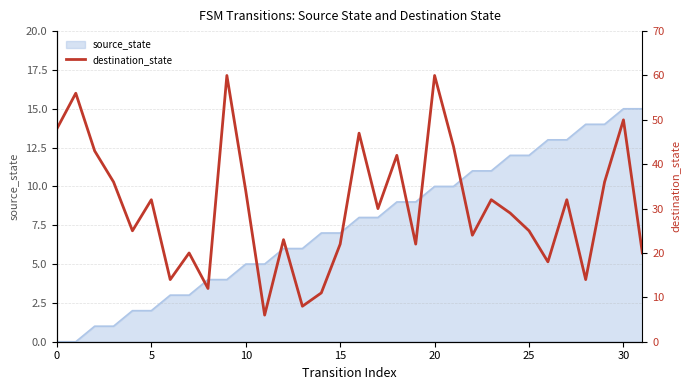

What is the highest value of the source_state series?

15